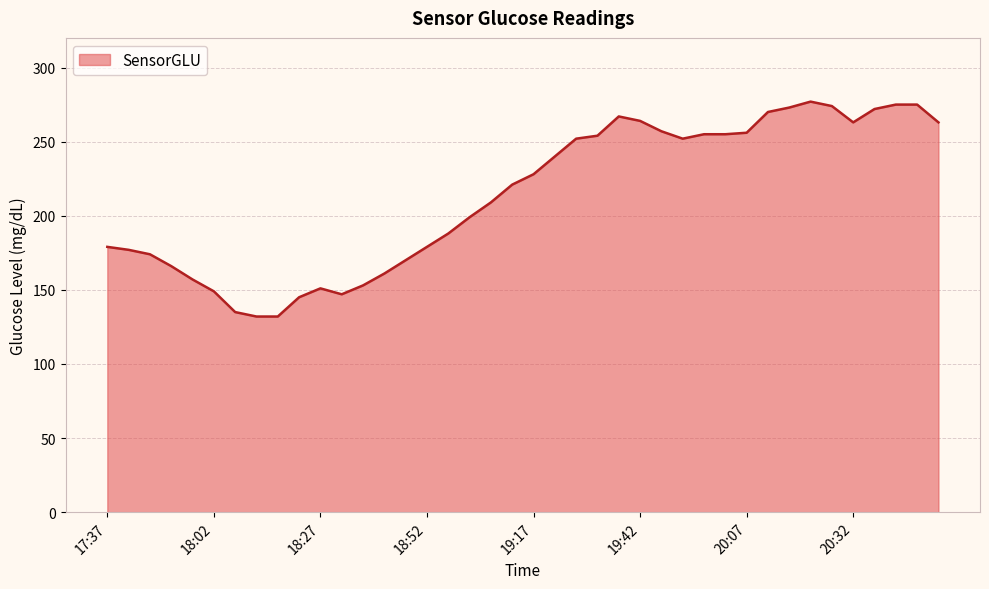

What is the maximum value shown in the chart?

277